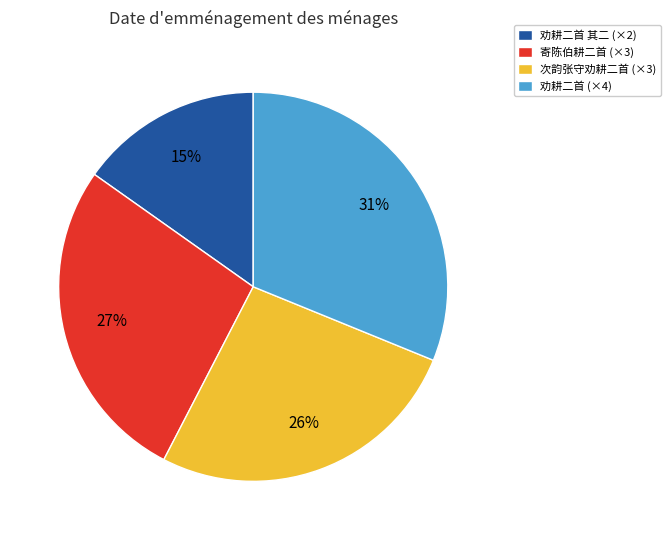

Is the sum of 次韵张守劝耕二首 (×3) and 寄陈伯耕二首 (×3) greater than half?

Yes